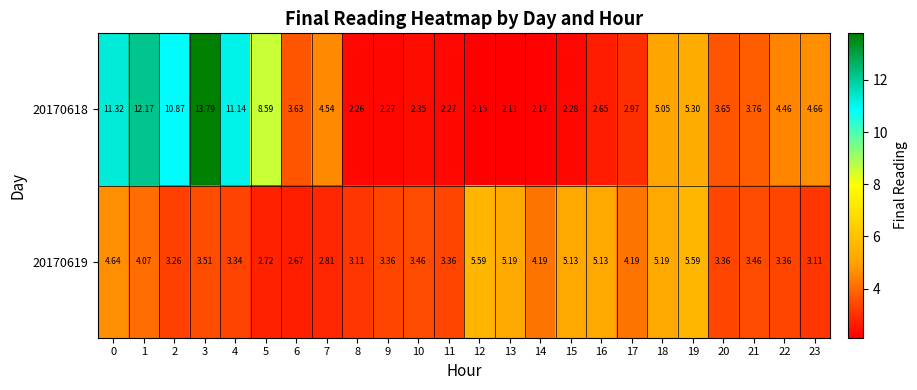

Is the value of 20170618 at 3 greater than the value of 20170619 at 14?

Yes